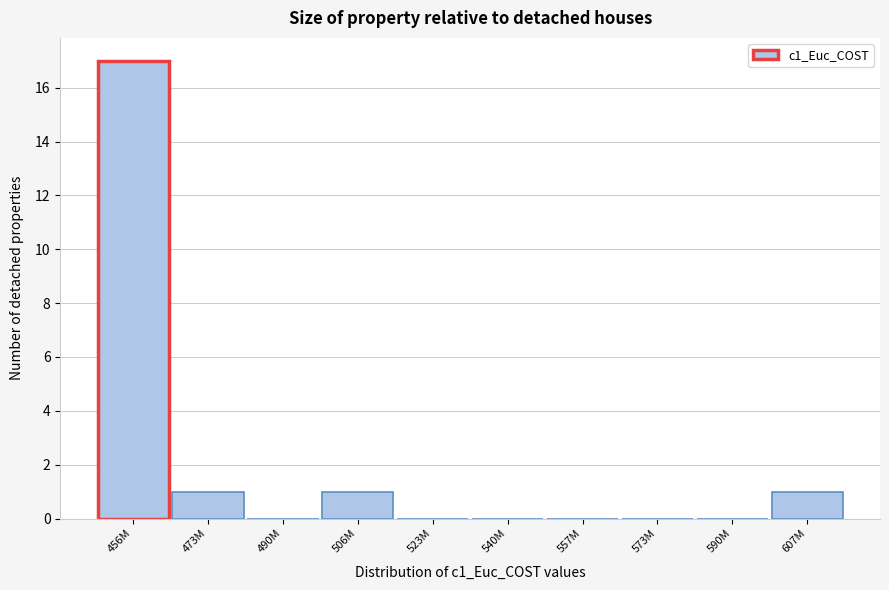

Reading right to left, what are all the values shown in this chart?

607M=1	590M=0	573M=0	557M=0	540M=0	523M=0	506M=1	490M=0	473M=1	456M=17